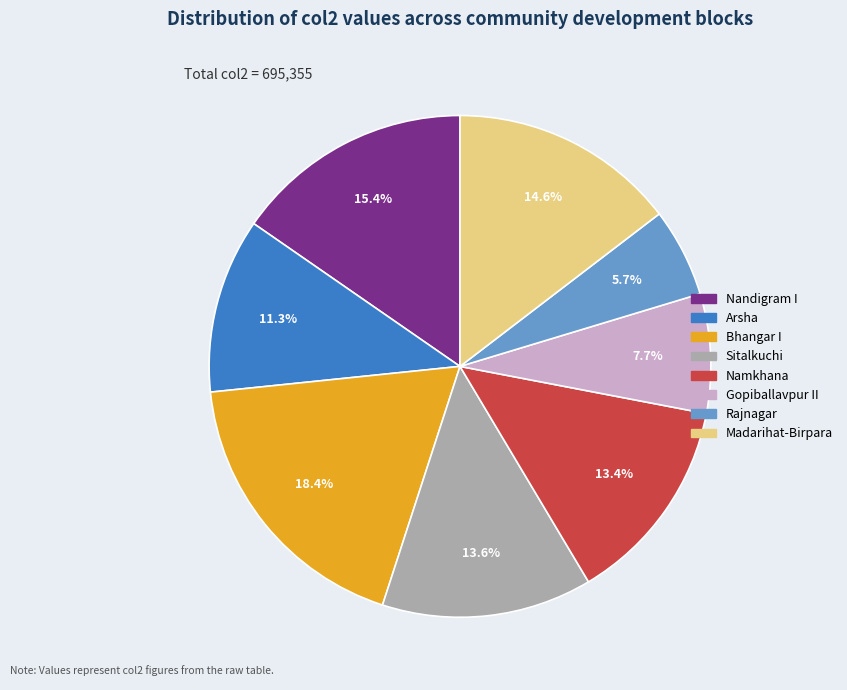

Count the number of slices in the pie.

8